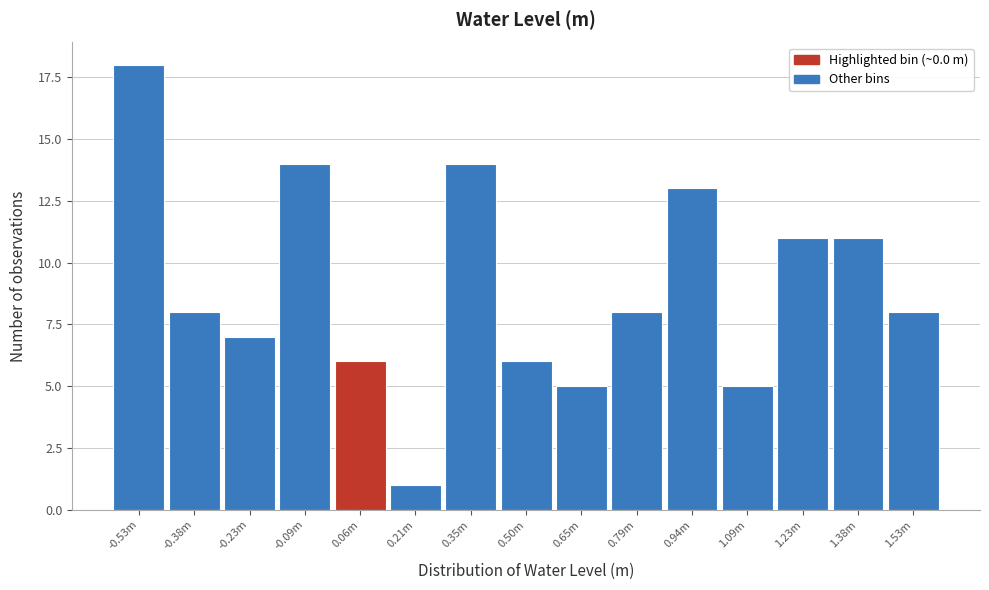

Reading left to right, what are all the values shown in this chart?

-0.53m=18	-0.38m=8	-0.23m=7	-0.09m=14	0.06m=6	0.21m=1	0.35m=14	0.50m=6	0.65m=5	0.79m=8	0.94m=13	1.09m=5	1.23m=11	1.38m=11	1.53m=8